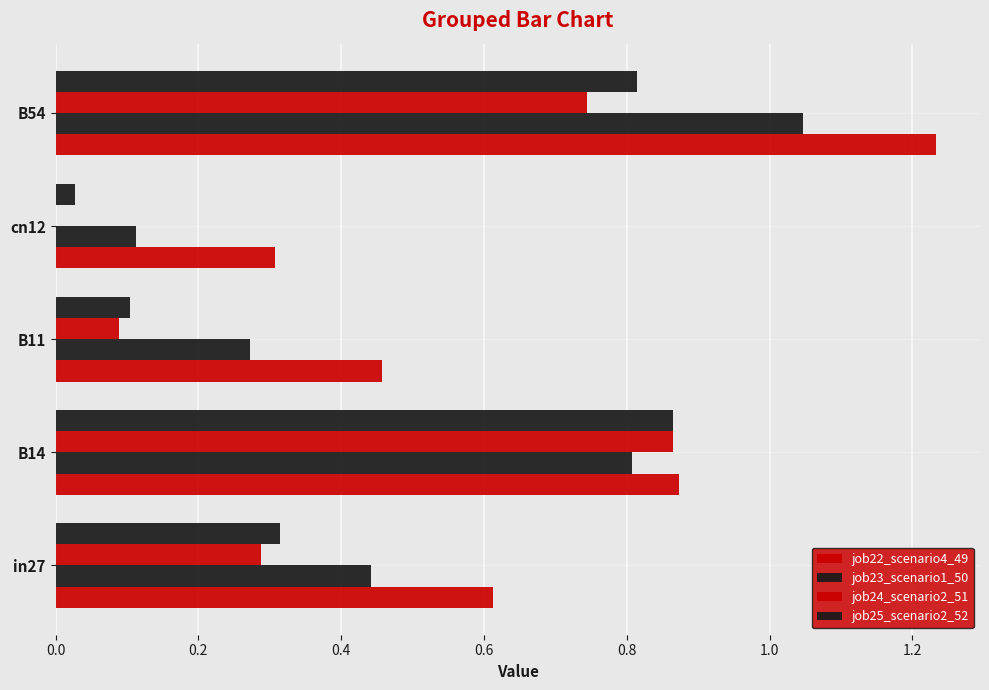

What is the average value of the job24_scenario2_51 series?

0.4